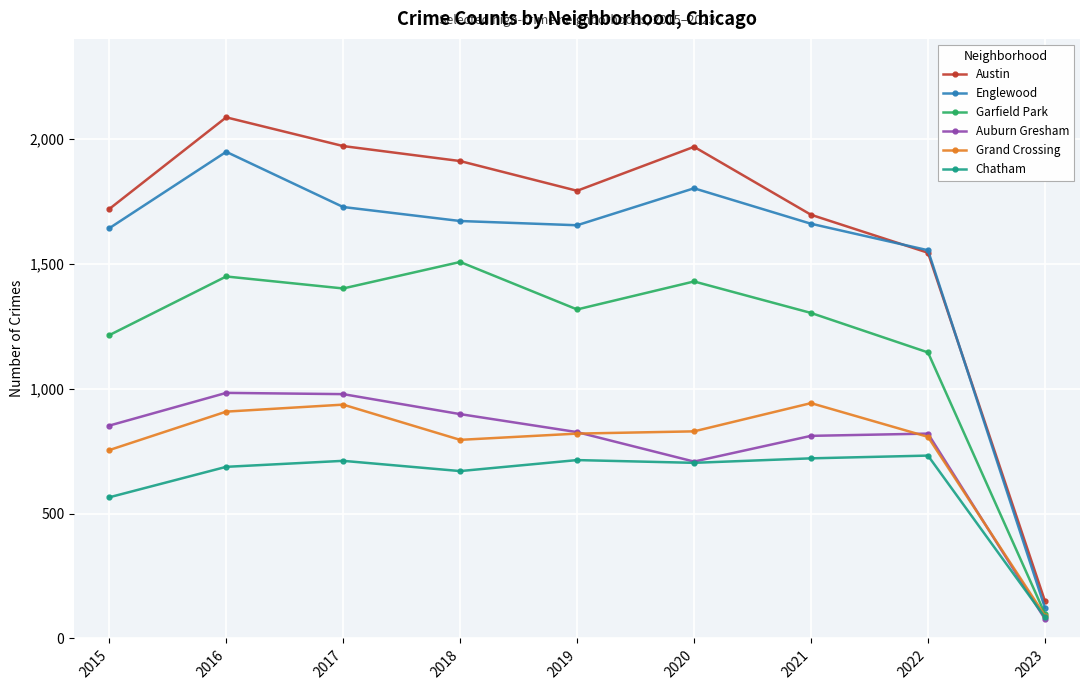

At which category does the chart reach its peak across all series?

2016